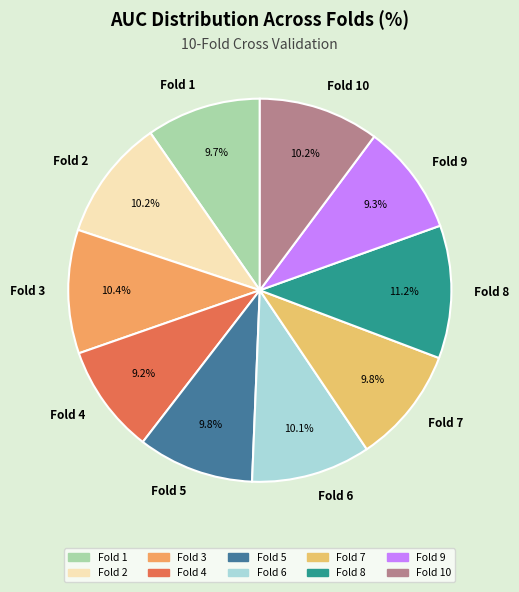

To the nearest percent, what is the difference between the largest and smallest slice percentages?

2%